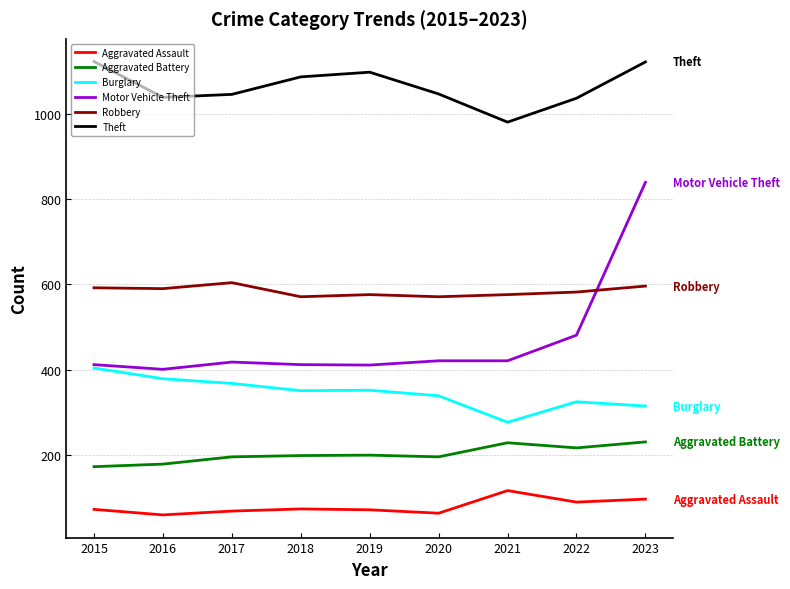

Is the value of Theft at 2015 greater than the value of Motor Vehicle Theft at 2015?

Yes